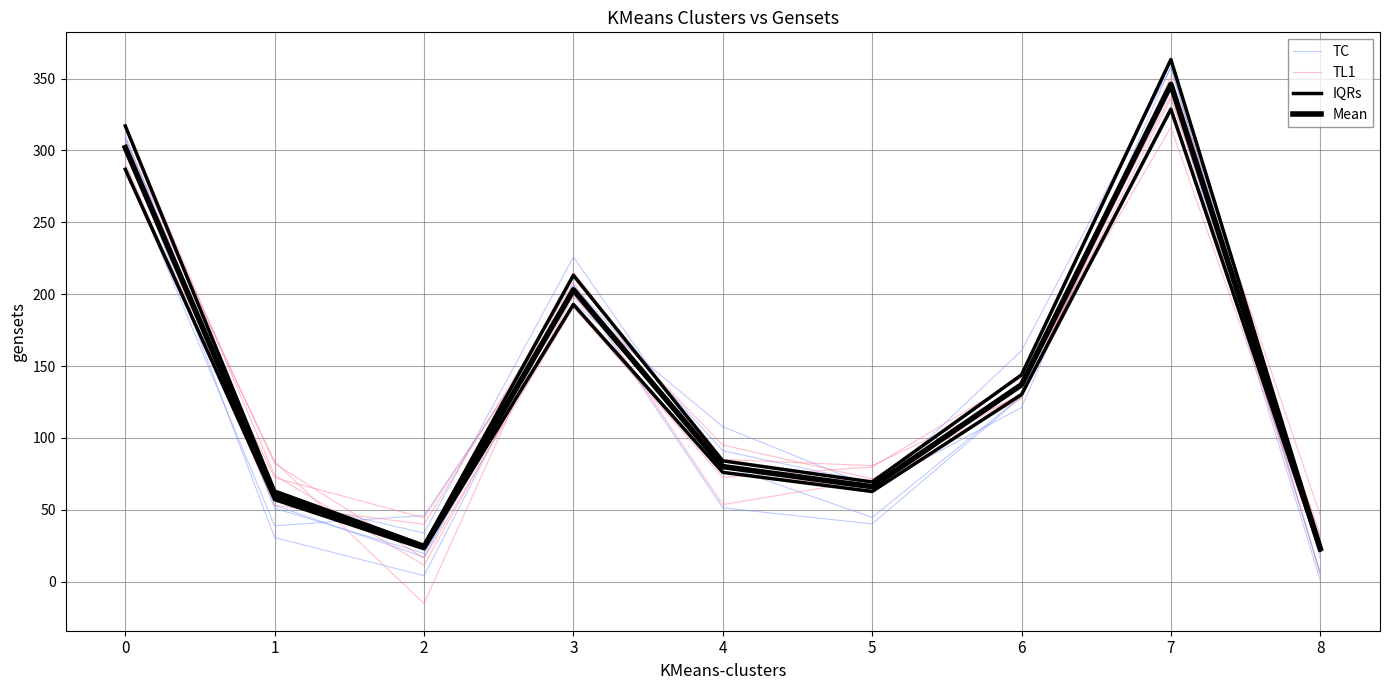

What are all the series names shown in the legend?

TC, TL1, IQRs, Mean